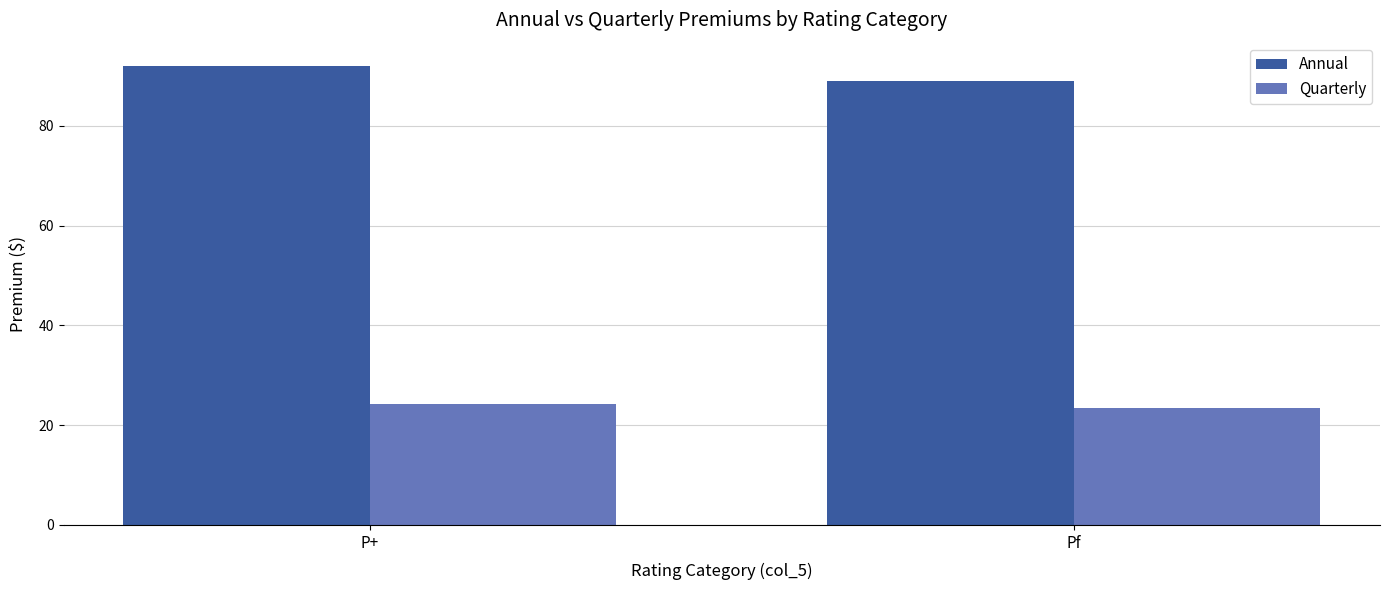

Are the bars grouped side by side (vs. stacked)?

Yes